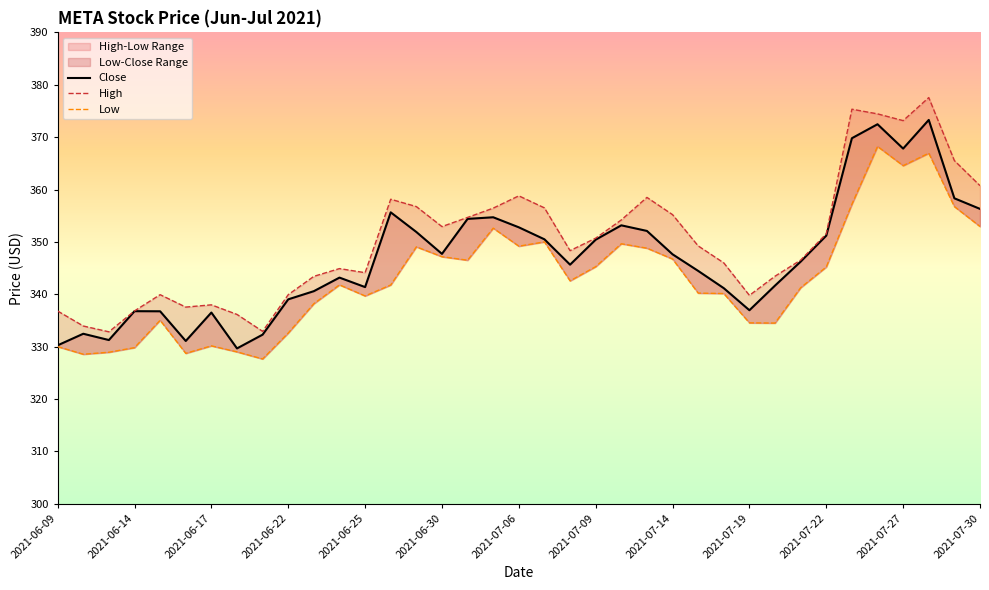

How many series are shown in this chart?

3